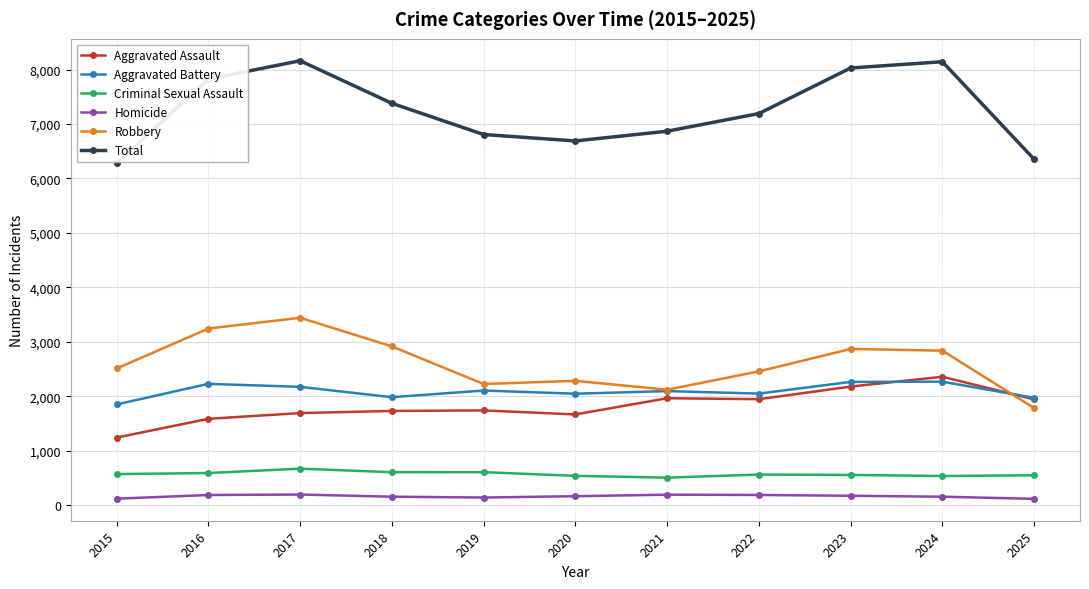

What is the value of the Aggravated Assault point at the 7th from the left?

1962